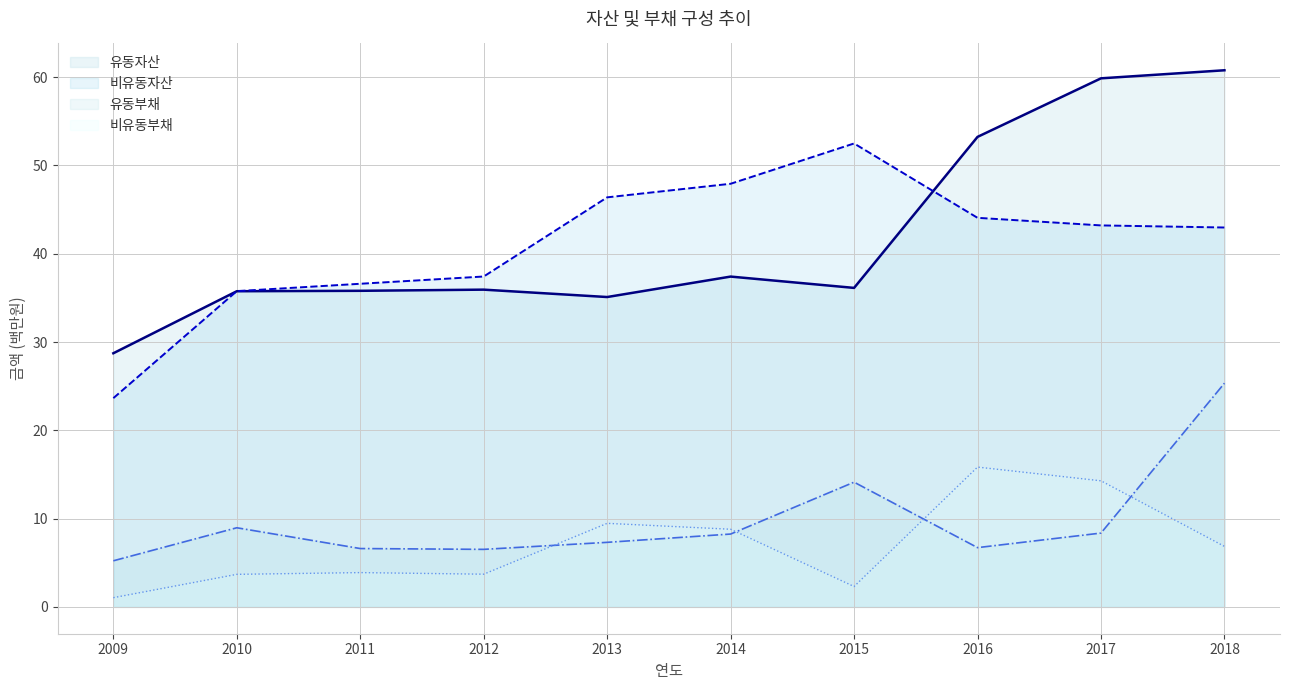

How many lines are shown in the chart?

4